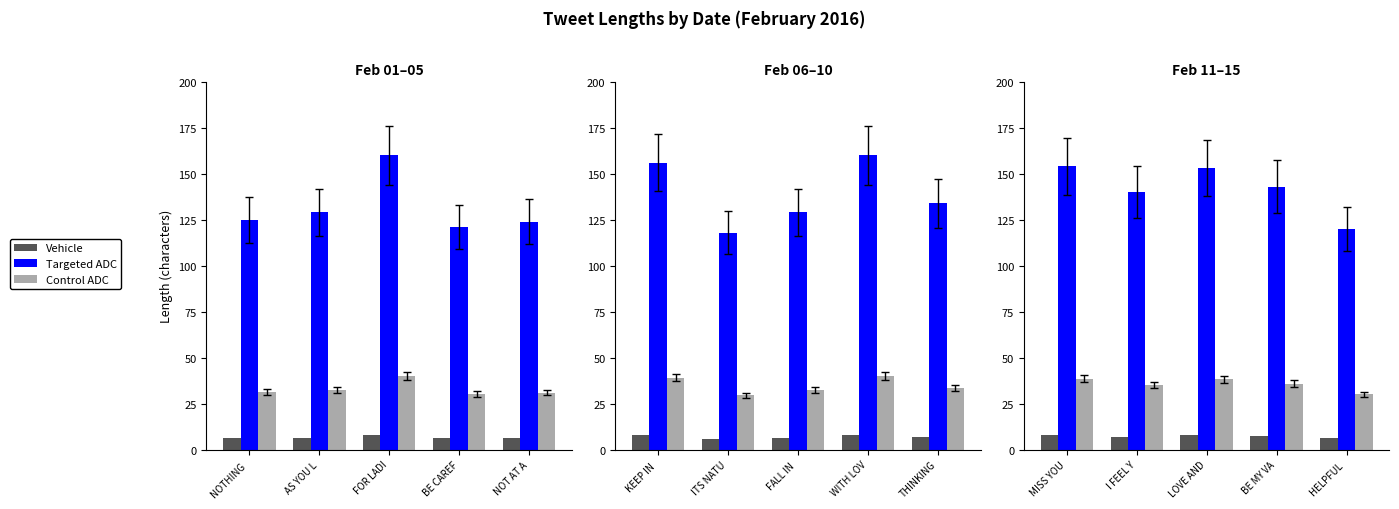

How many bars are there in each group?

3